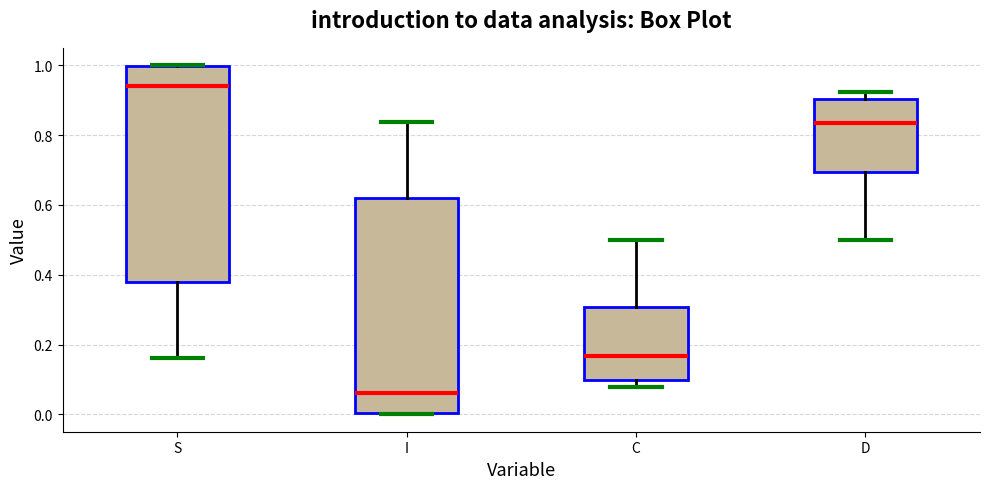

Which box's median line is the highest?

S